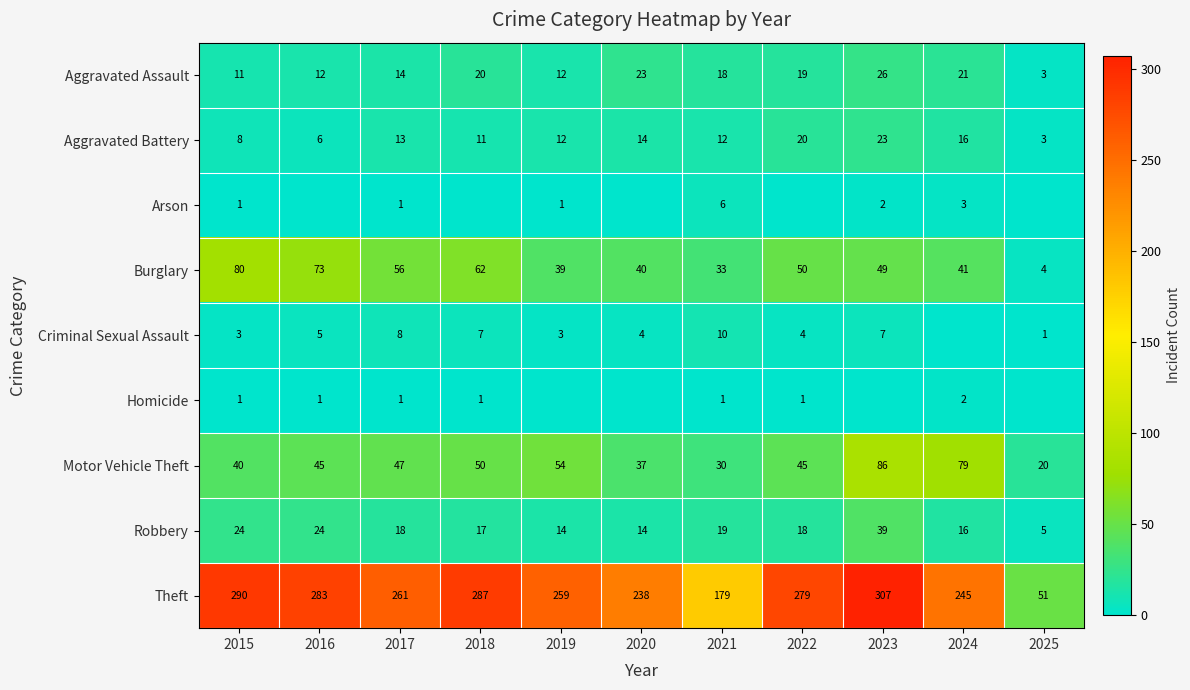

Is the value of Criminal Sexual Assault at 2020 greater than the value of Burglary at 2016?

No